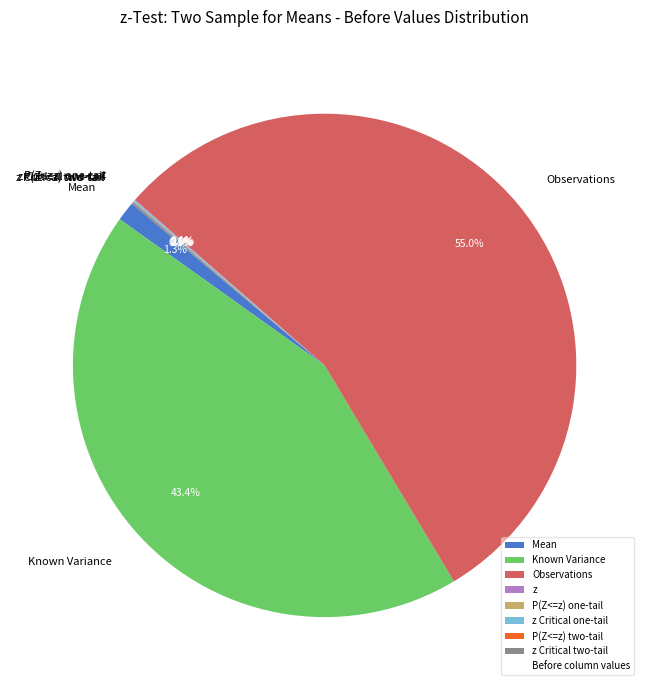

What is the largest slice in the pie chart?

Observations